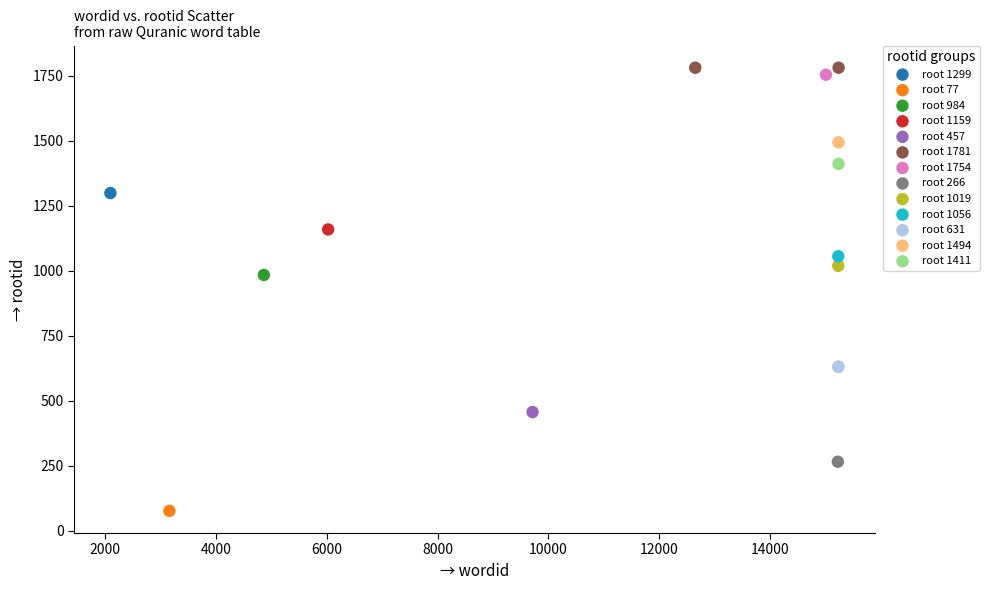

What are all the series names shown in the legend?

root 1299, root 77, root 984, root 1159, root 457, root 1781, root 1754, root 266, root 1019, root 1056, root 631, root 1494, root 1411